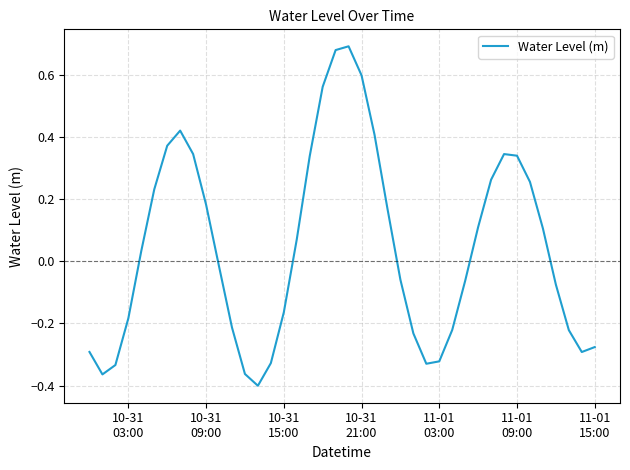

What is the difference between the maximum and minimum values?

1.1